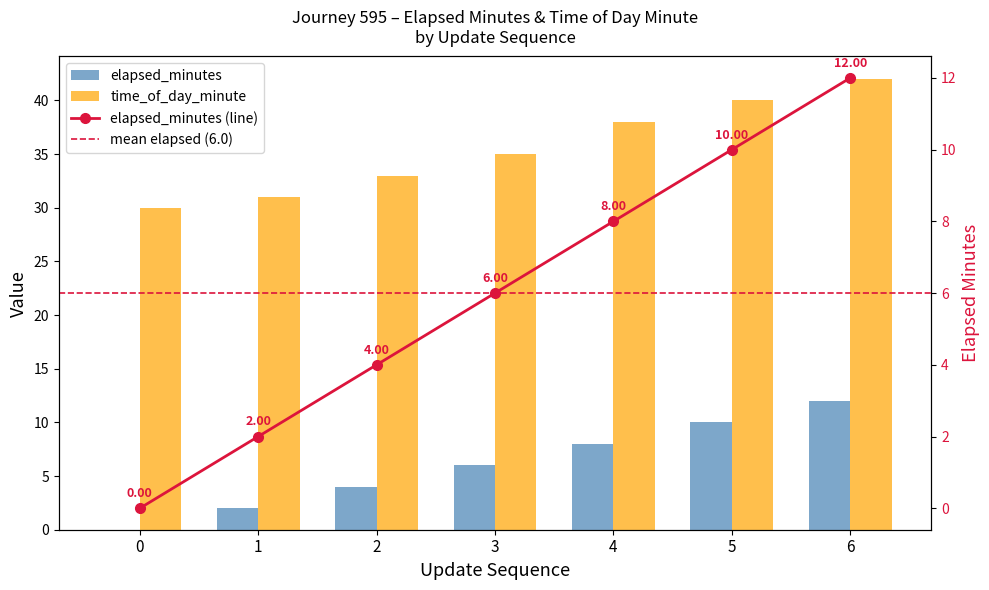

How many distinct data groups are displayed?

2